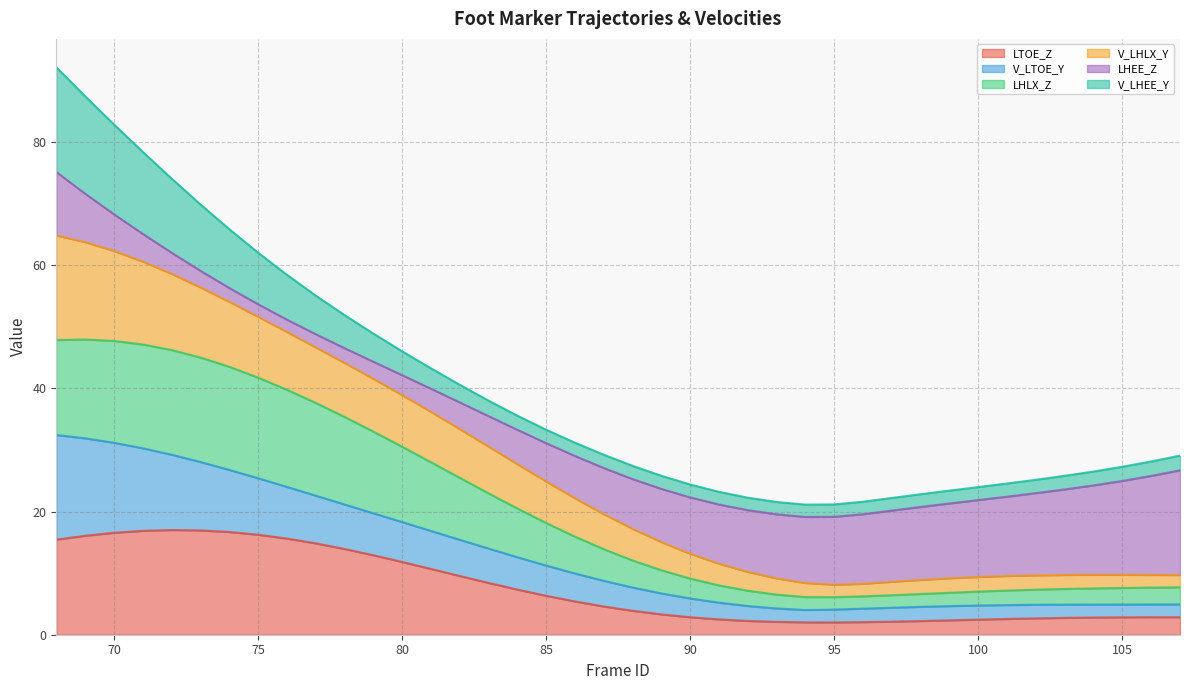

True or false: LTOE_Z has a value of 3.4 at 70.

False